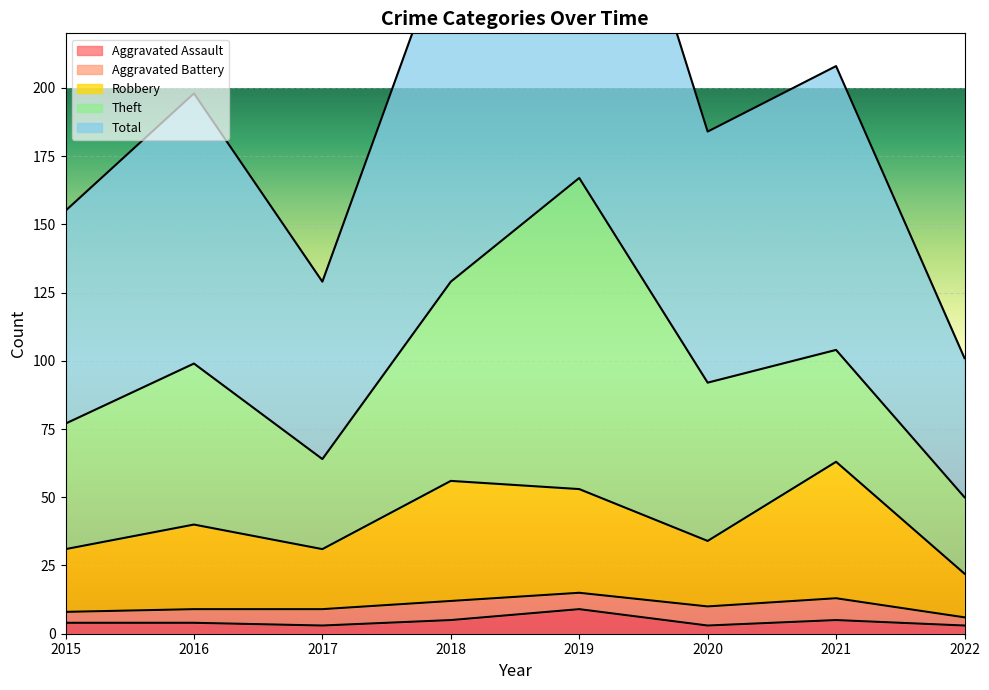

What is the highest value of the Aggravated Assault series?

9